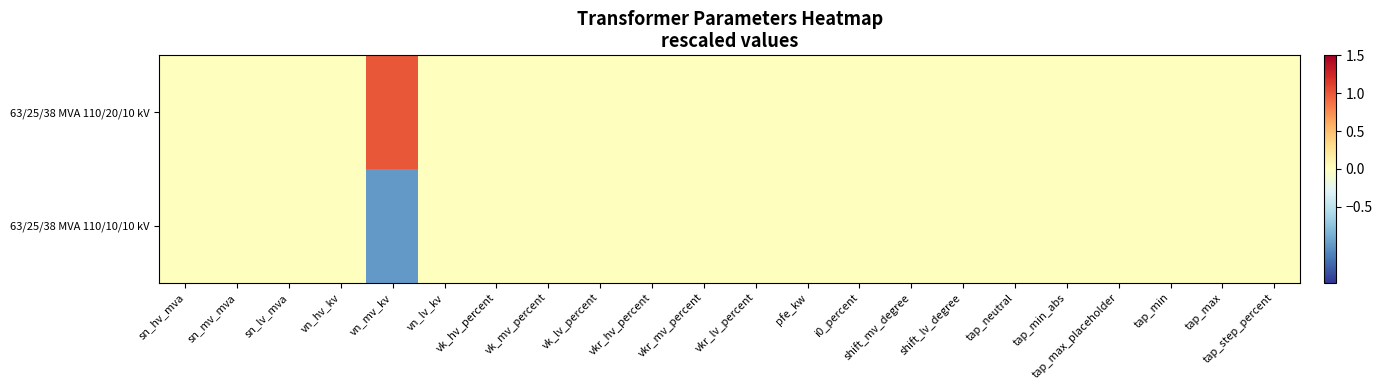

Which series has the largest total across all categories?

63/25/38 MVA 110/20/10 kV